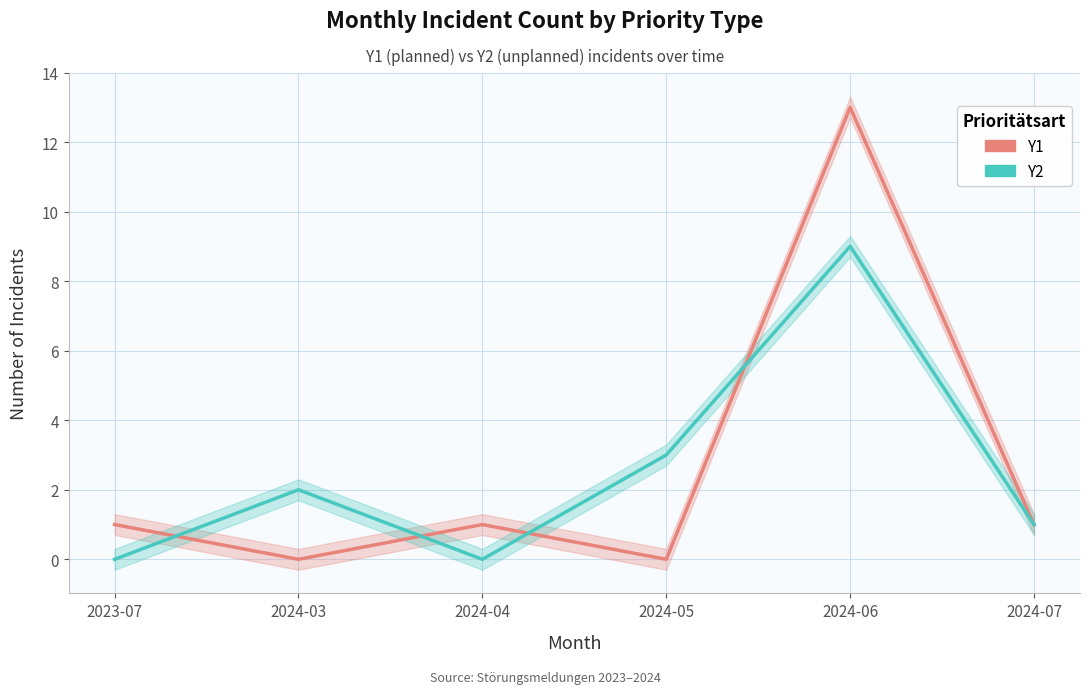

How many positive values does the Y1 series have?

4